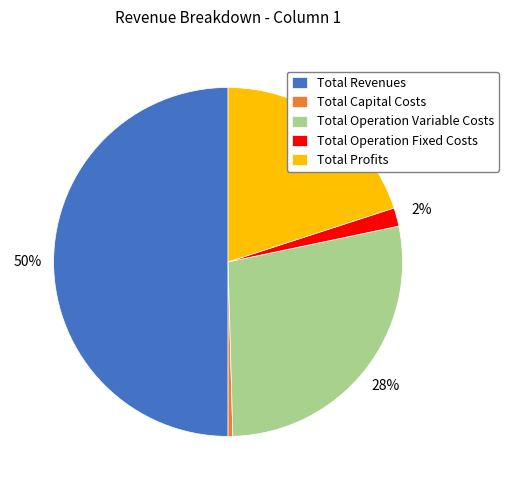

What is the majority slice?

Total Revenues